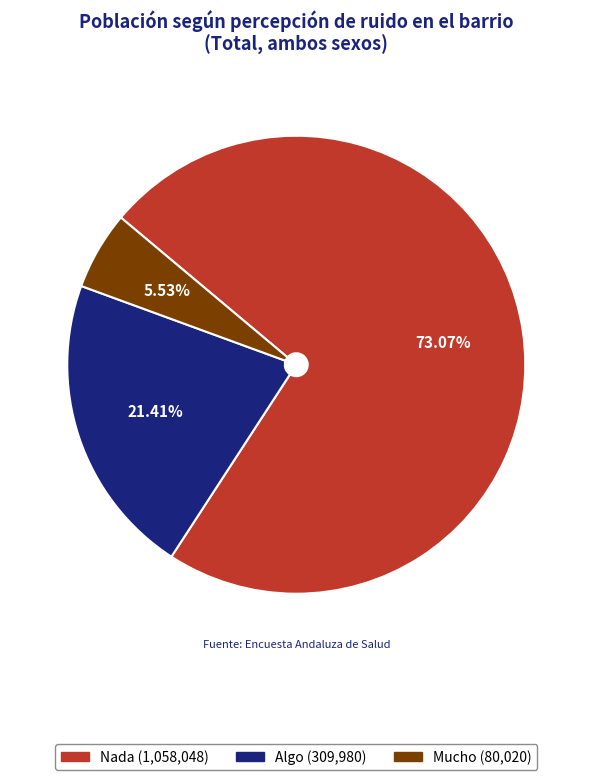

How many segments does this pie chart have?

3